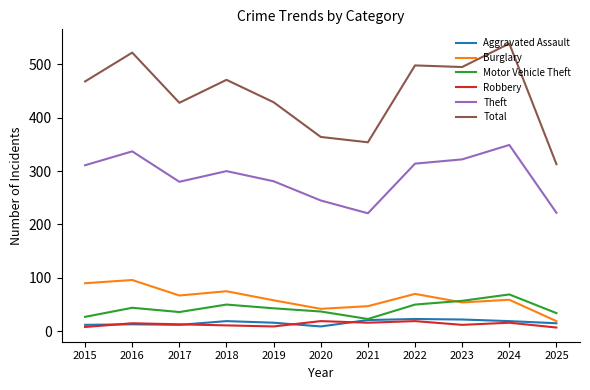

What are all the series names shown in the legend?

Aggravated Assault, Burglary, Motor Vehicle Theft, Robbery, Theft, Total